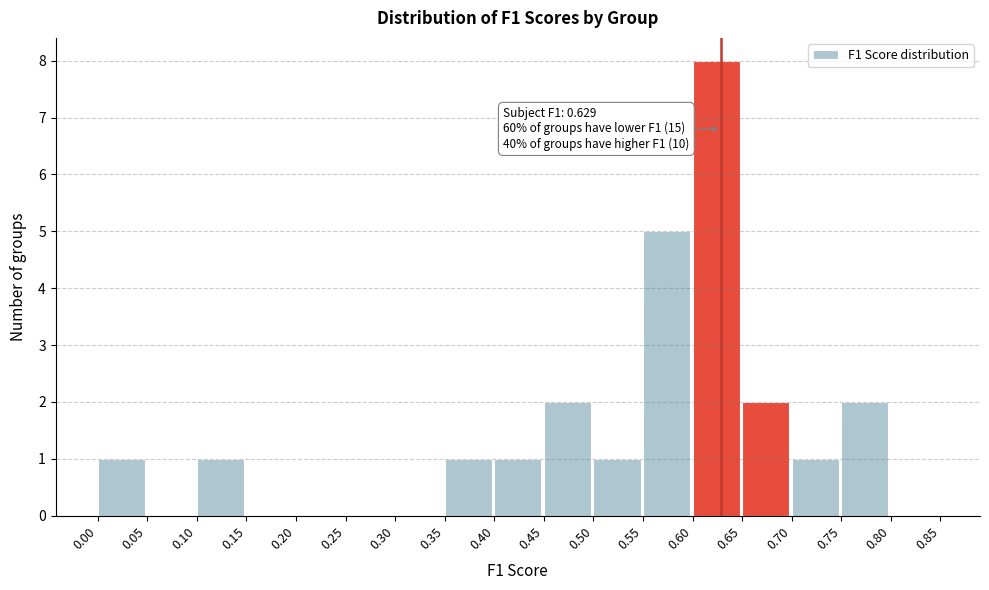

Which range on the x-axis has the tallest bar?

0.60 to 0.65